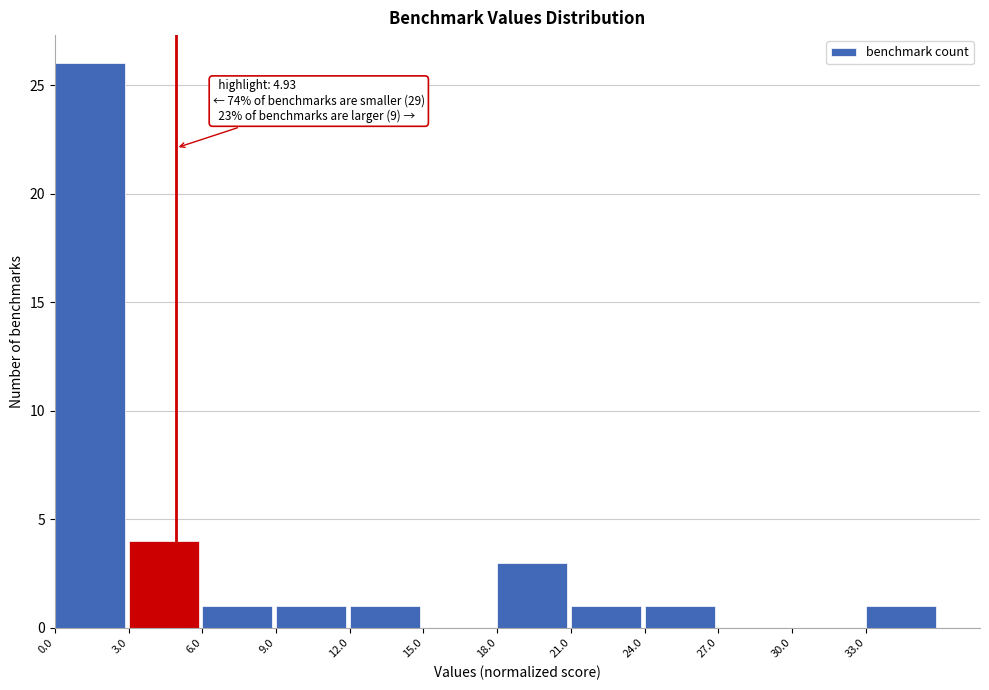

Which range on the x-axis has the tallest bar?

0 to 3